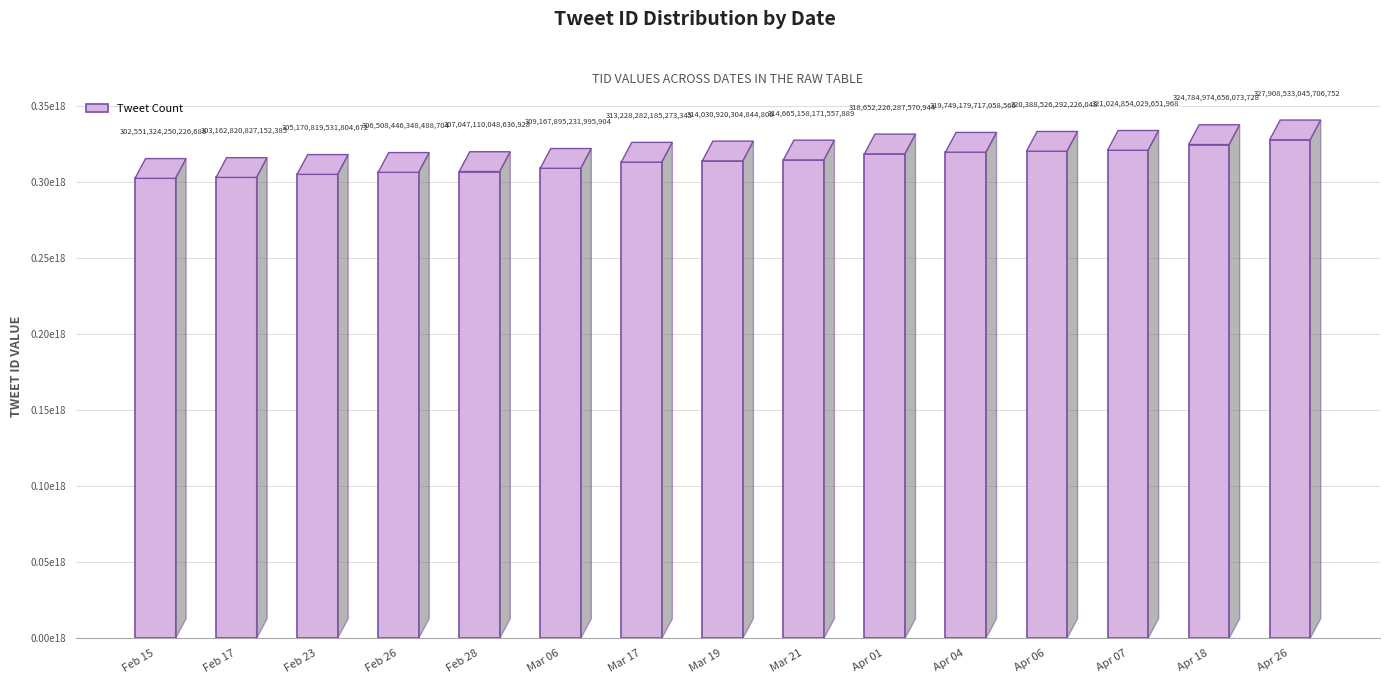

The chart shows a value of 147500116784502016 at Feb 26. True or false?

False